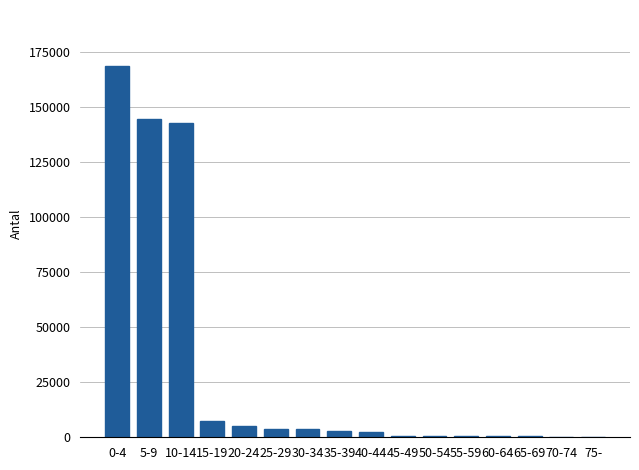

Which category has the highest value across all series?

0-4